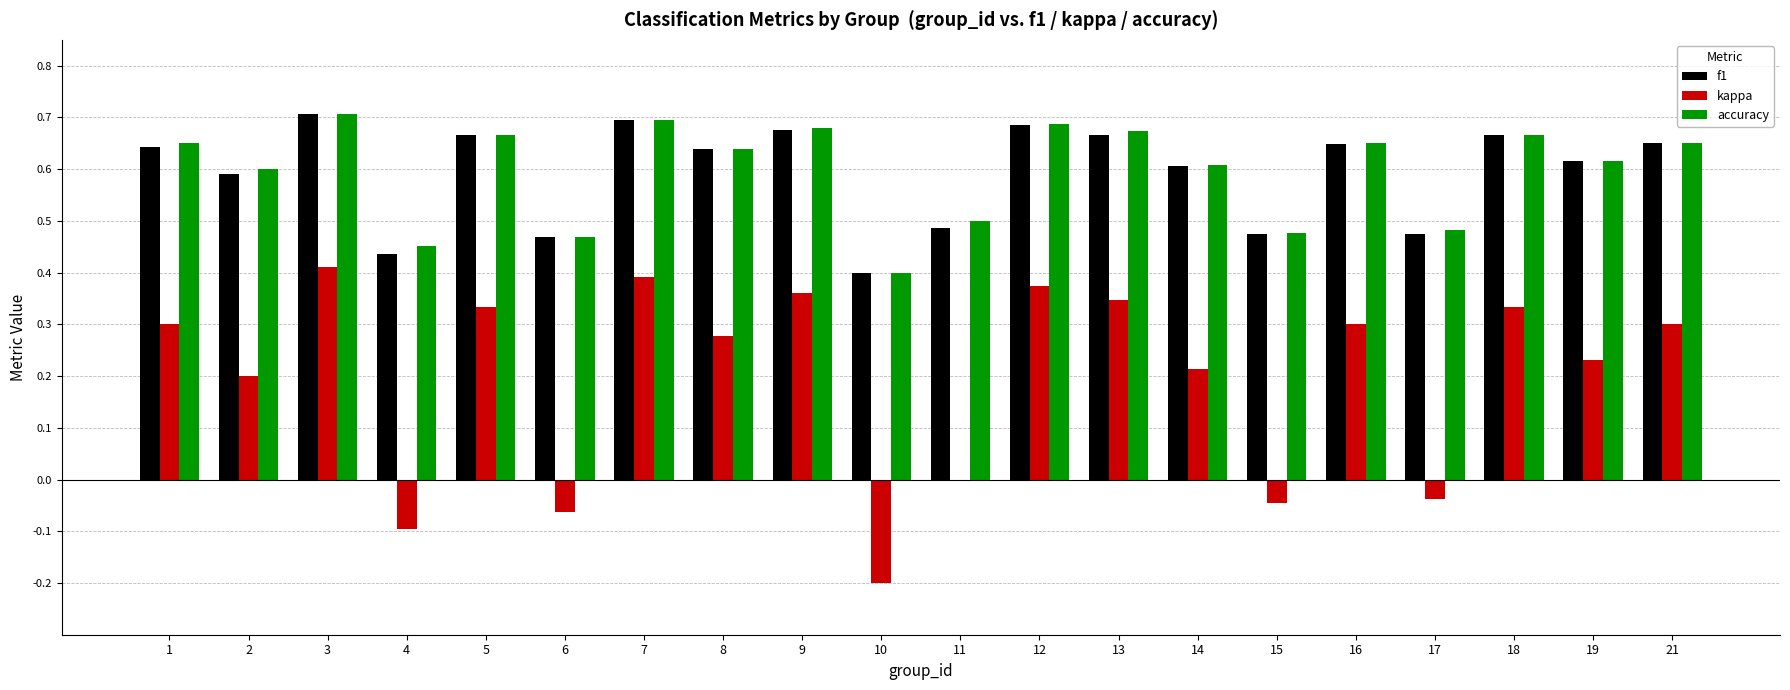

At which category does the chart reach its peak across all series?

3